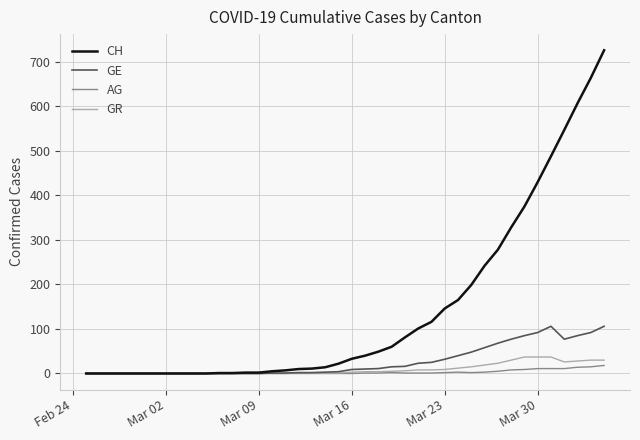

Which series has the largest range (max minus min)?

CH